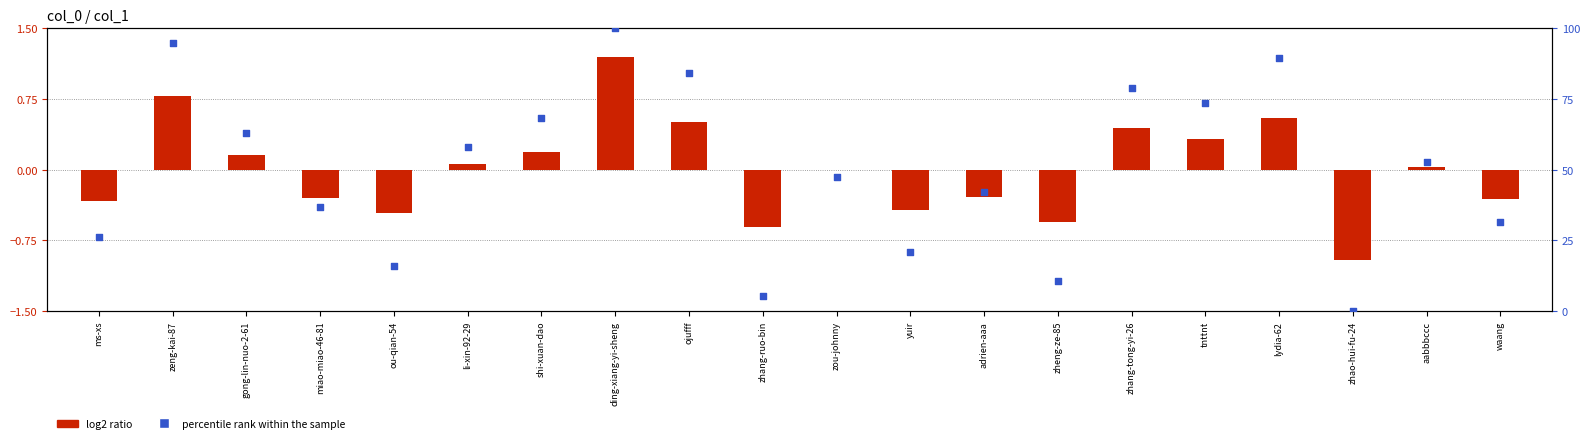

Which series has the largest total across all categories?

percentile rank within the sample